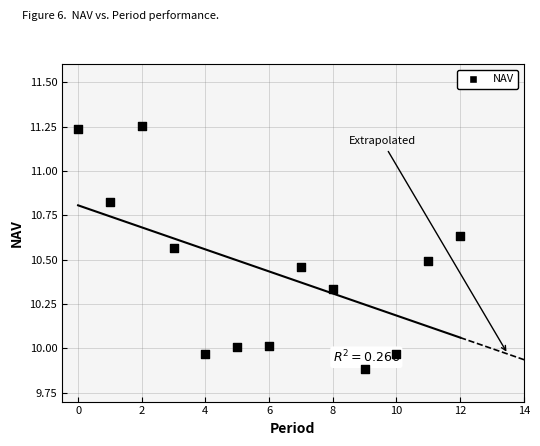

What is the range of Y values (max minus min)?

1.4